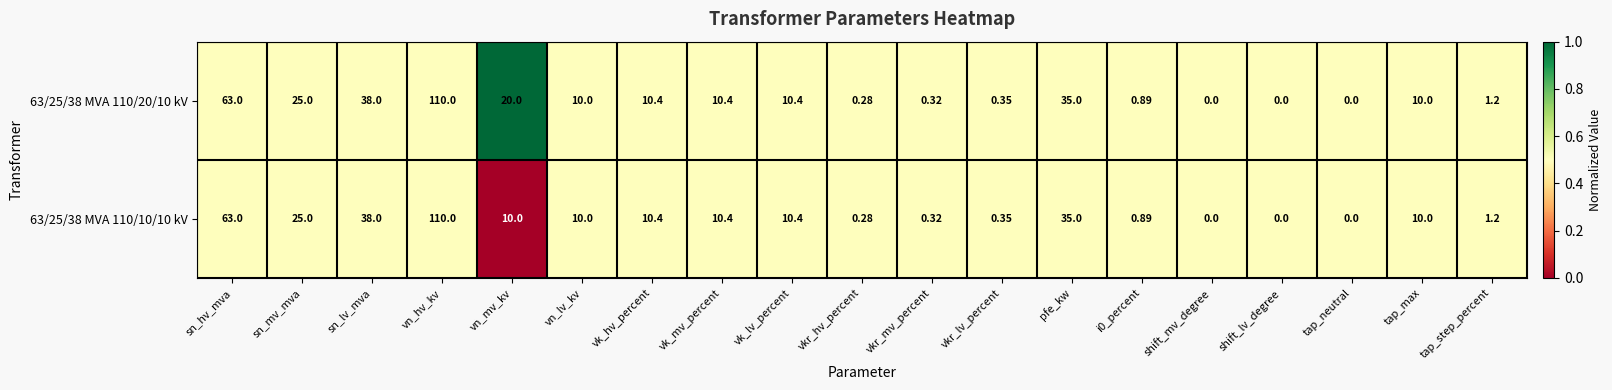

At which label is 63/25/38 MVA 110/10/10 kV closest to 55?

sn_hv_mva